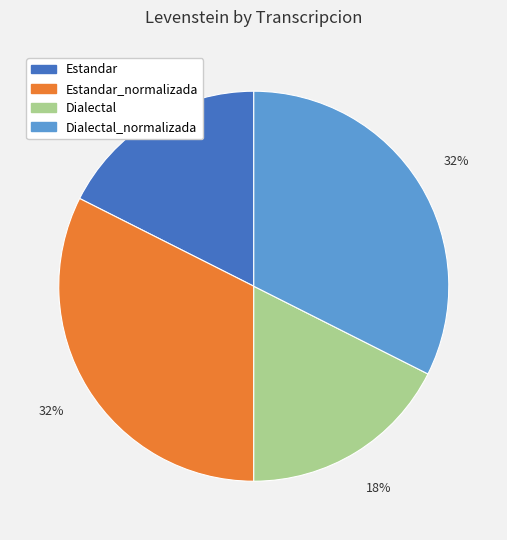

Is there a majority slice in this chart?

No